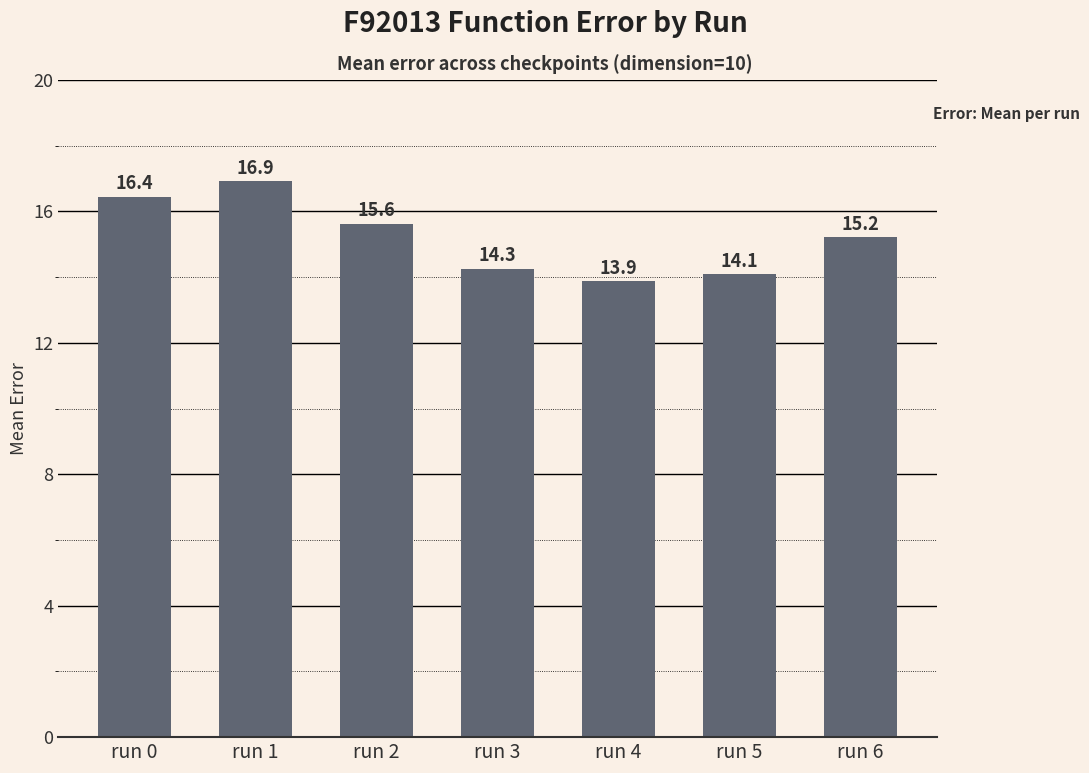

What is the difference between the maximum and second lowest values?

2.8